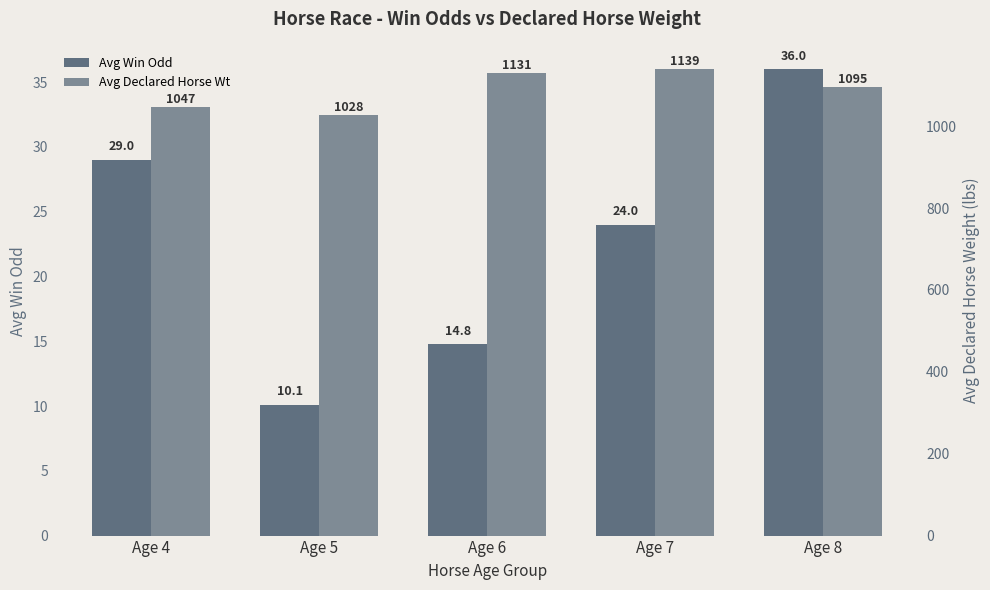

What is the minimum value shown in the chart?

10.1